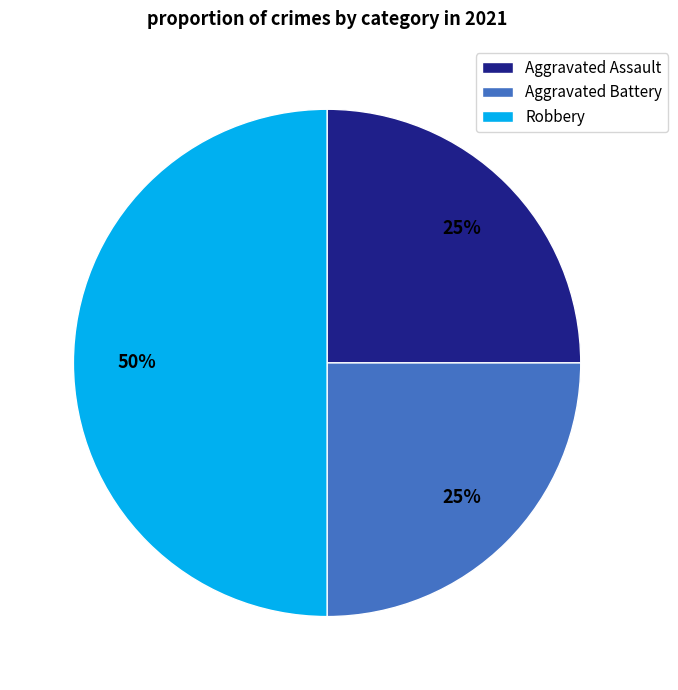

What is the largest slice in the pie chart?

Robbery